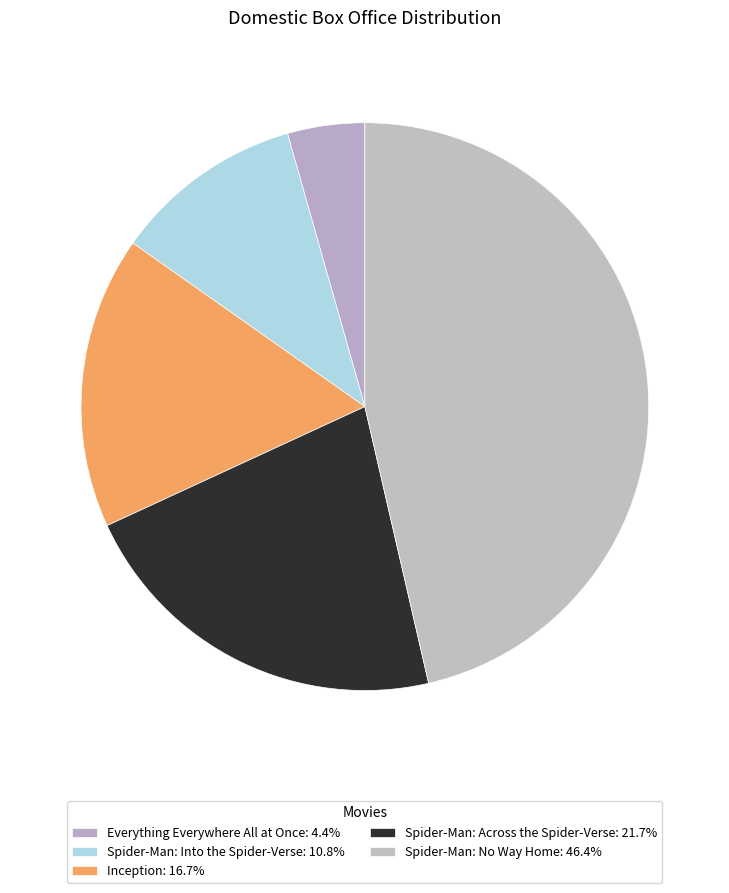

Which category has the smallest portion of the pie?

Everything Everywhere All at Once